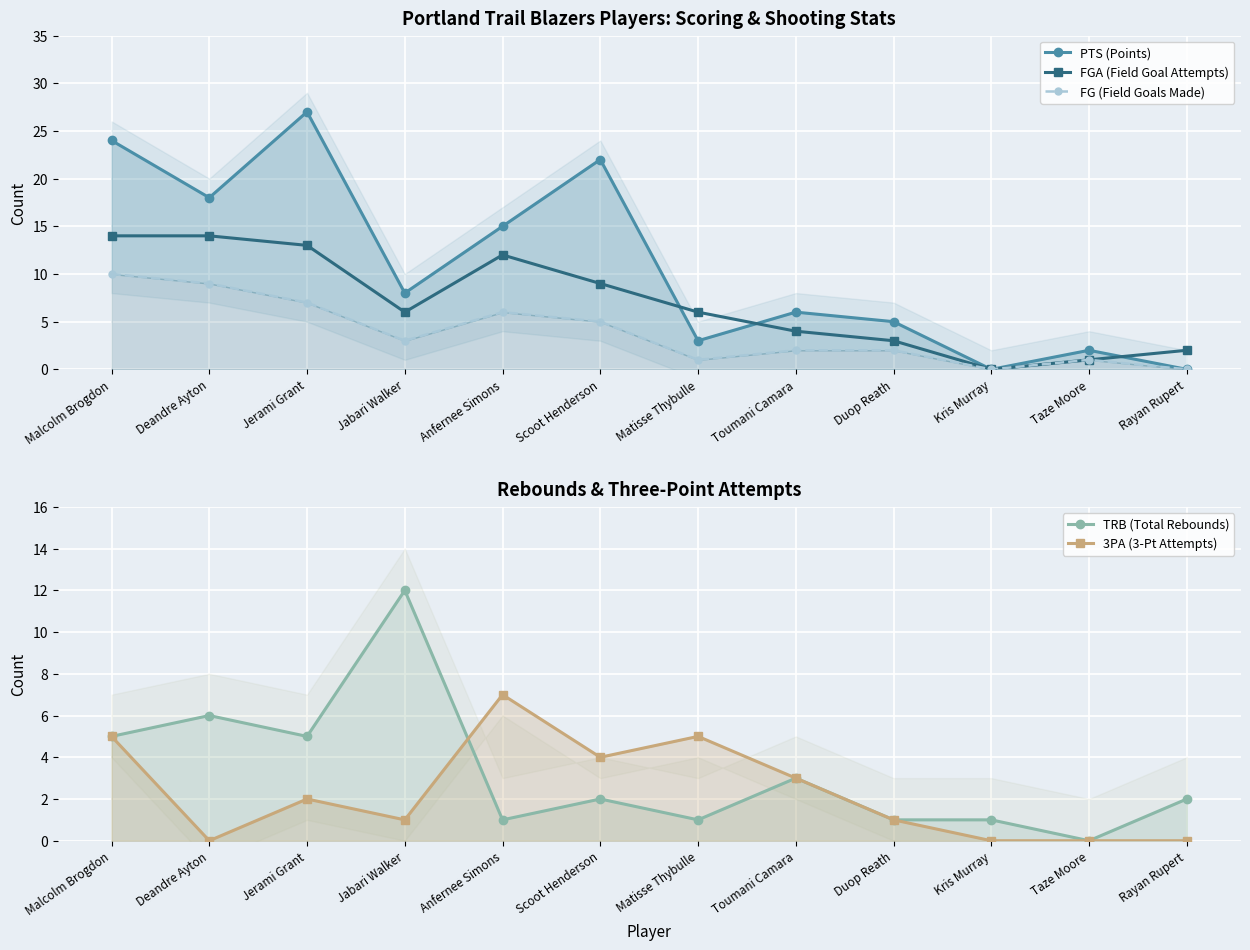

At Duop Reath, list the series in order from smallest to largest.

TRB (Total Rebounds), 3PA (3-Pt Attempts), FG (Field Goals Made), FGA (Field Goal Attempts), PTS (Points)